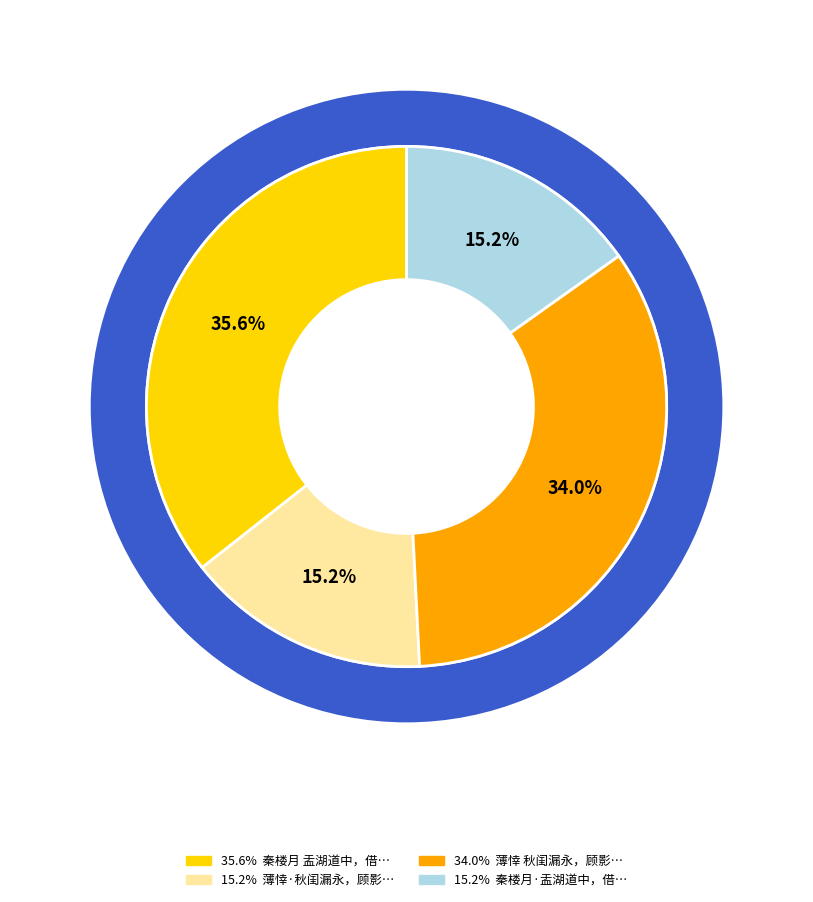

Is it true that 秦楼月·盂湖道中，借风挂席，蓬窗徒倚，涉笔成章 is 5% of the pie?

False